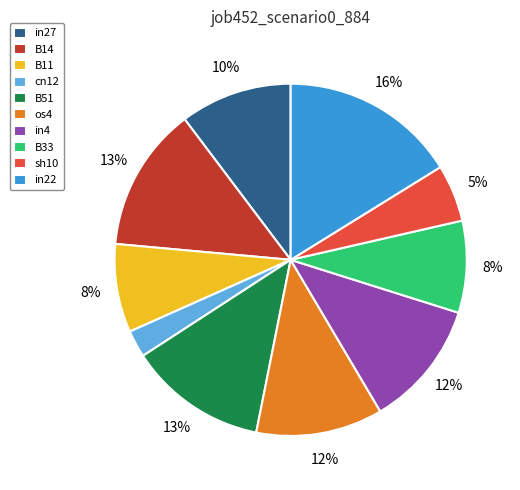

To the nearest percent, what is the combined percentage of in22 and B14?

29%